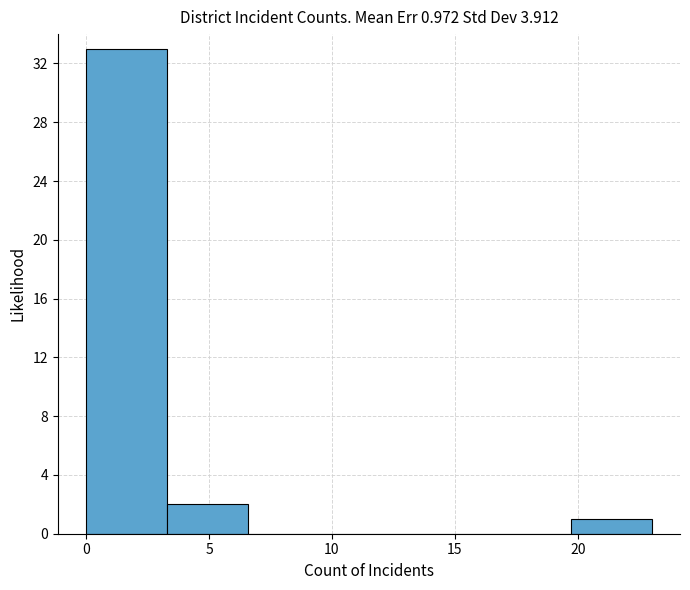

Which range on the x-axis has the tallest bar?

0.0 to 3.5